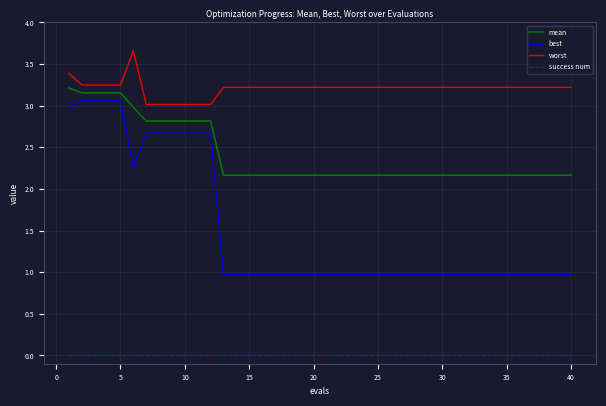

What is the maximum value shown in the chart?

3.7